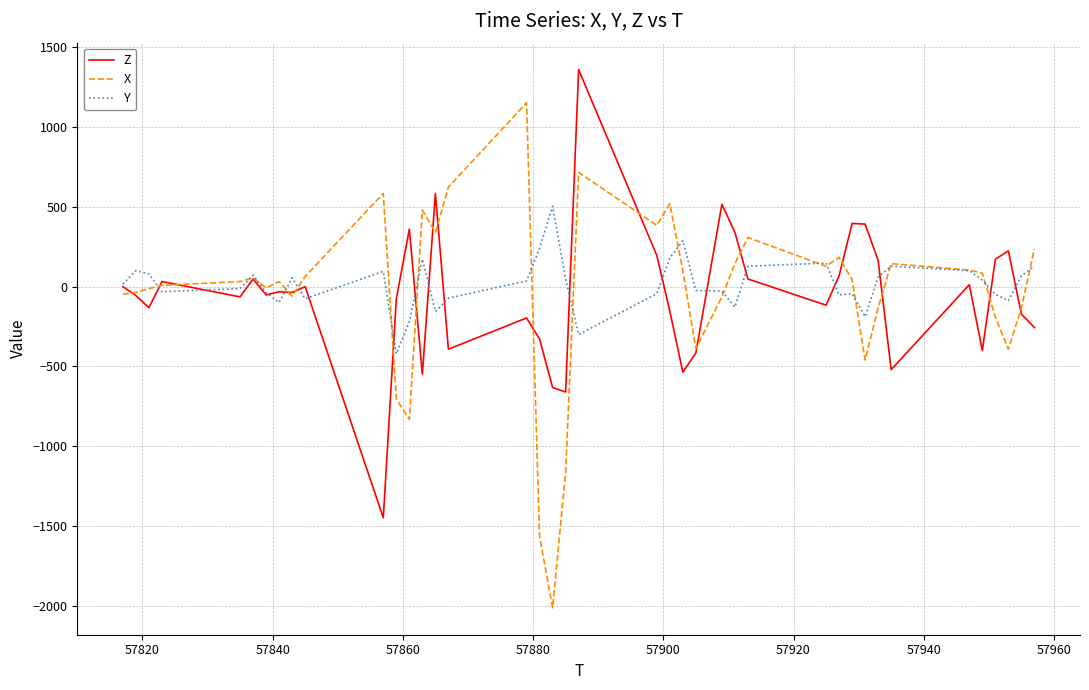

What is the highest value of the Z series?

1360